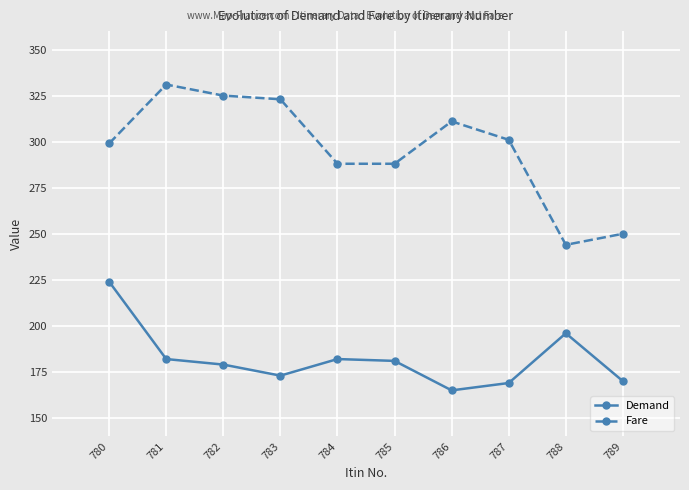

Is it true that Fare equals 547 at 782?

False